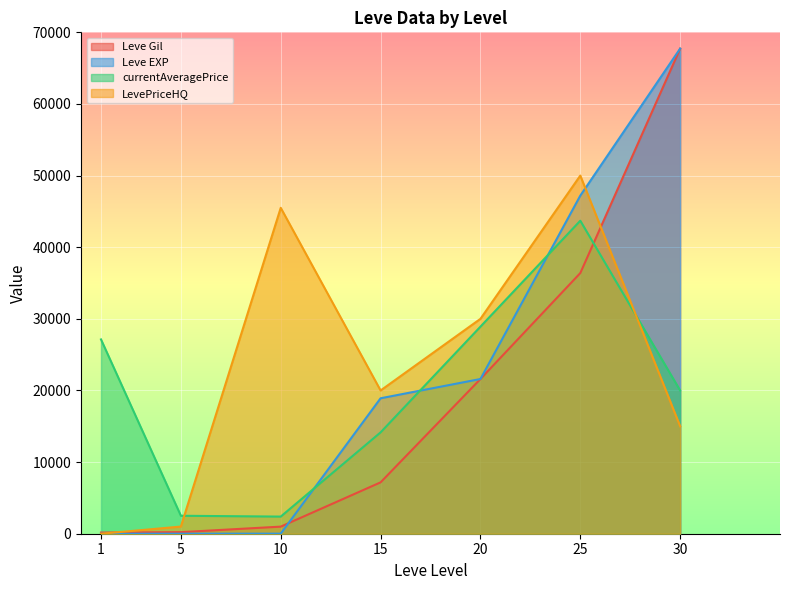

List the series in order of their overall mean, highest first.

LevePriceHQ, Leve EXP, currentAveragePrice, Leve Gil